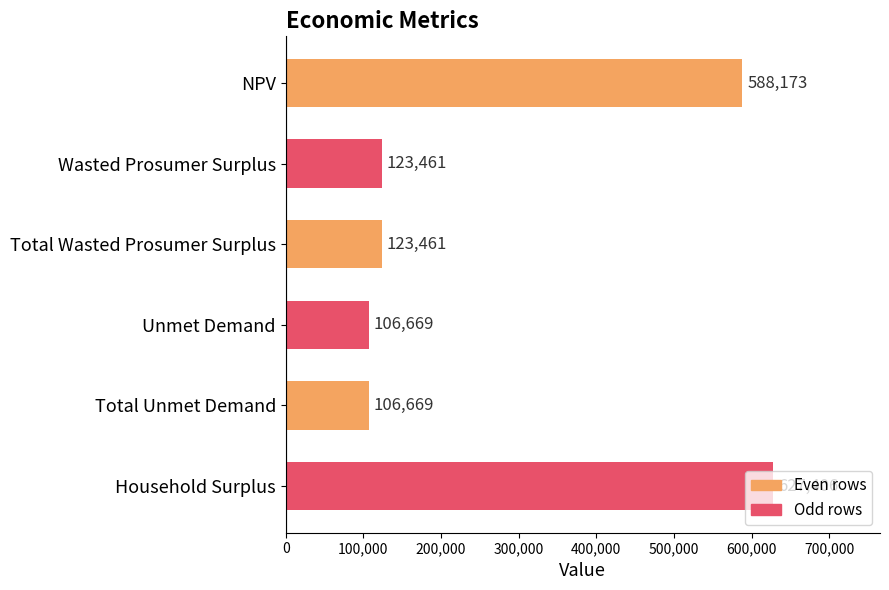

Which has a higher value, Total Unmet Demand or Wasted Prosumer Surplus?

Wasted Prosumer Surplus